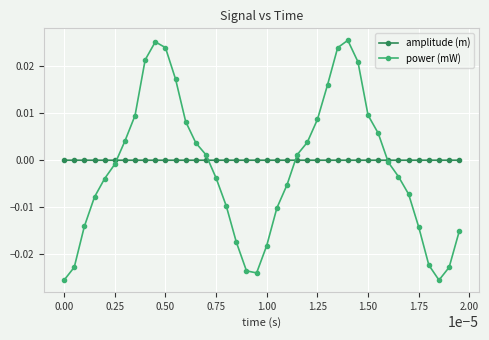

Which series has the largest range (max minus min)?

power (mW)